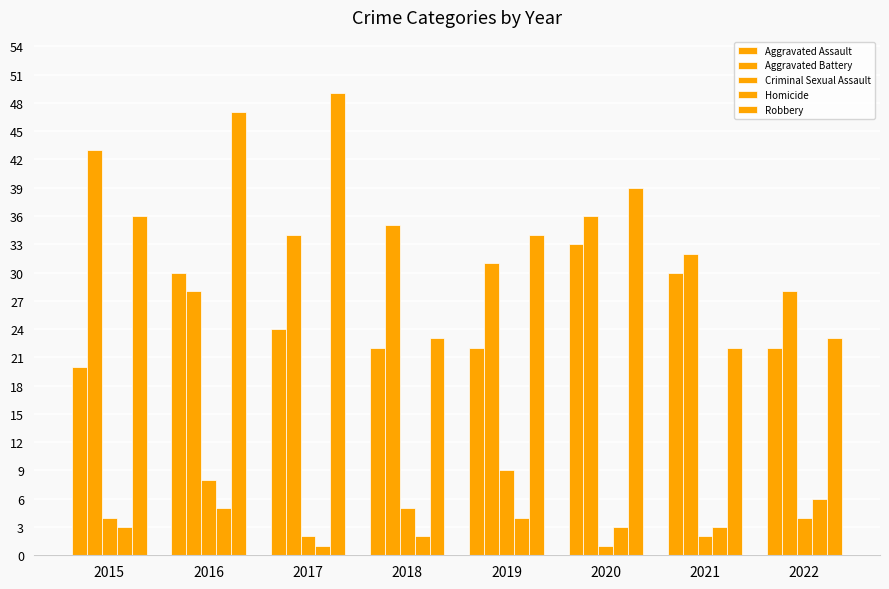

Reading left to right, transcribe all the data shown in this chart.

Aggravated Assault: 20	30	24	22	22	33	30	22
Aggravated Battery: 43	28	34	35	31	36	32	28
Criminal Sexual Assault: 4	8	2	5	9	1	2	4
Homicide: 3	5	1	2	4	3	3	6
Robbery: 36	47	49	23	34	39	22	23